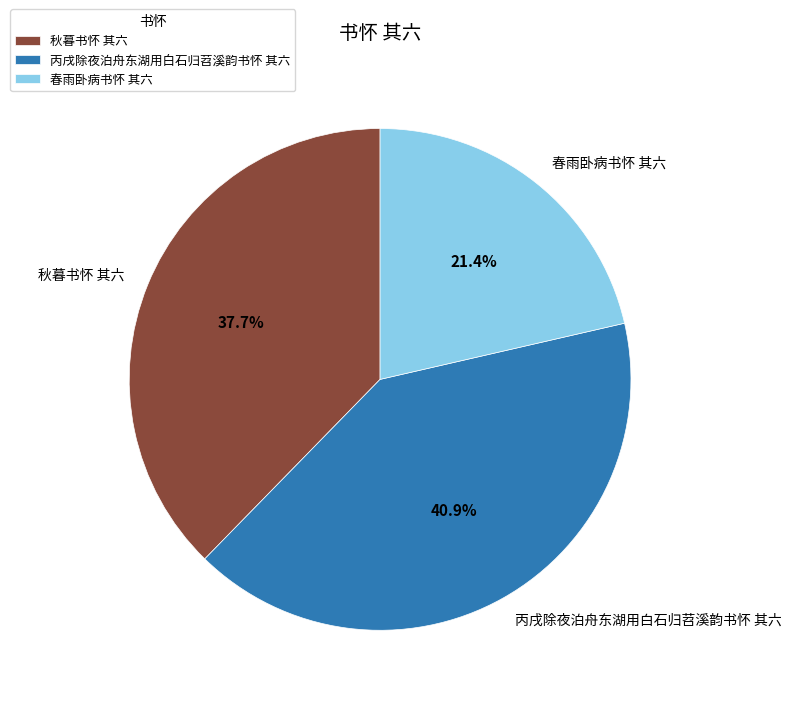

Is it true that 秋暮书怀 其六 is 29% of the pie?

False